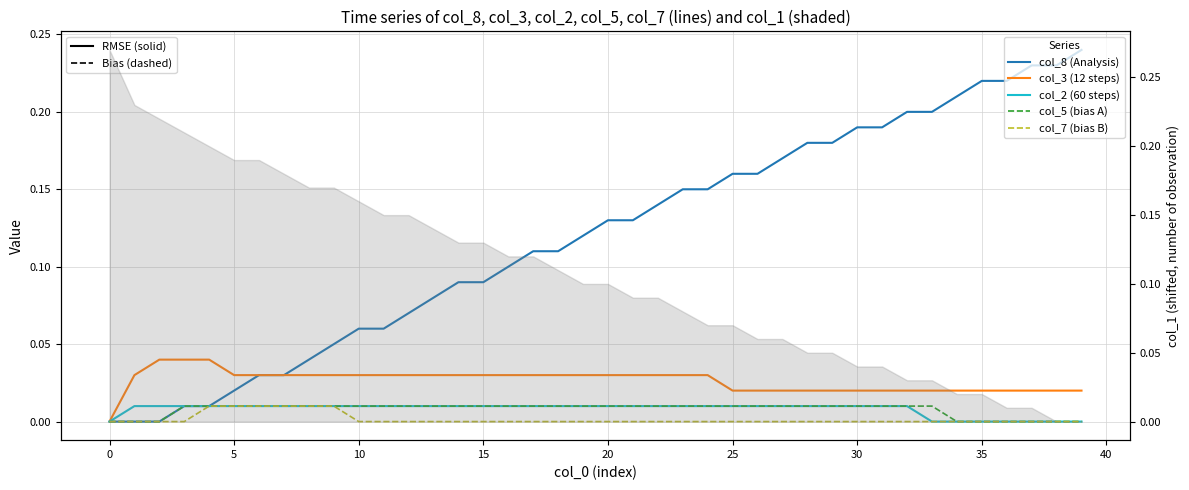

Which series changed the most between 22 and 25?

col_8 (Analysis)